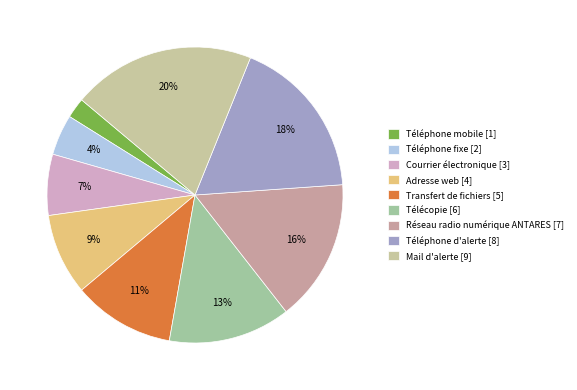

Count the number of slices in the pie.

9